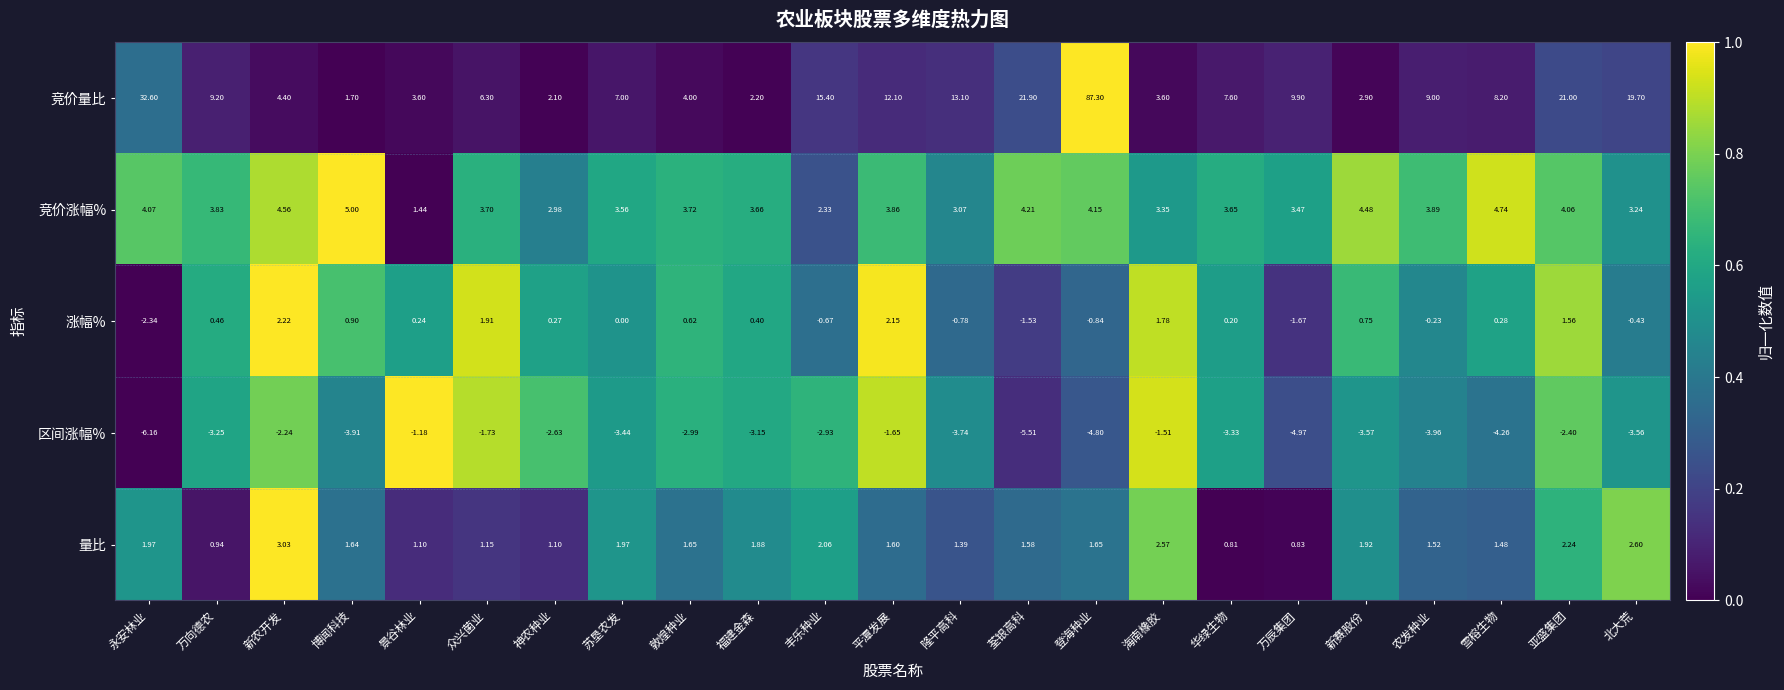

How many data points in 区间涨幅% are above -3?

9